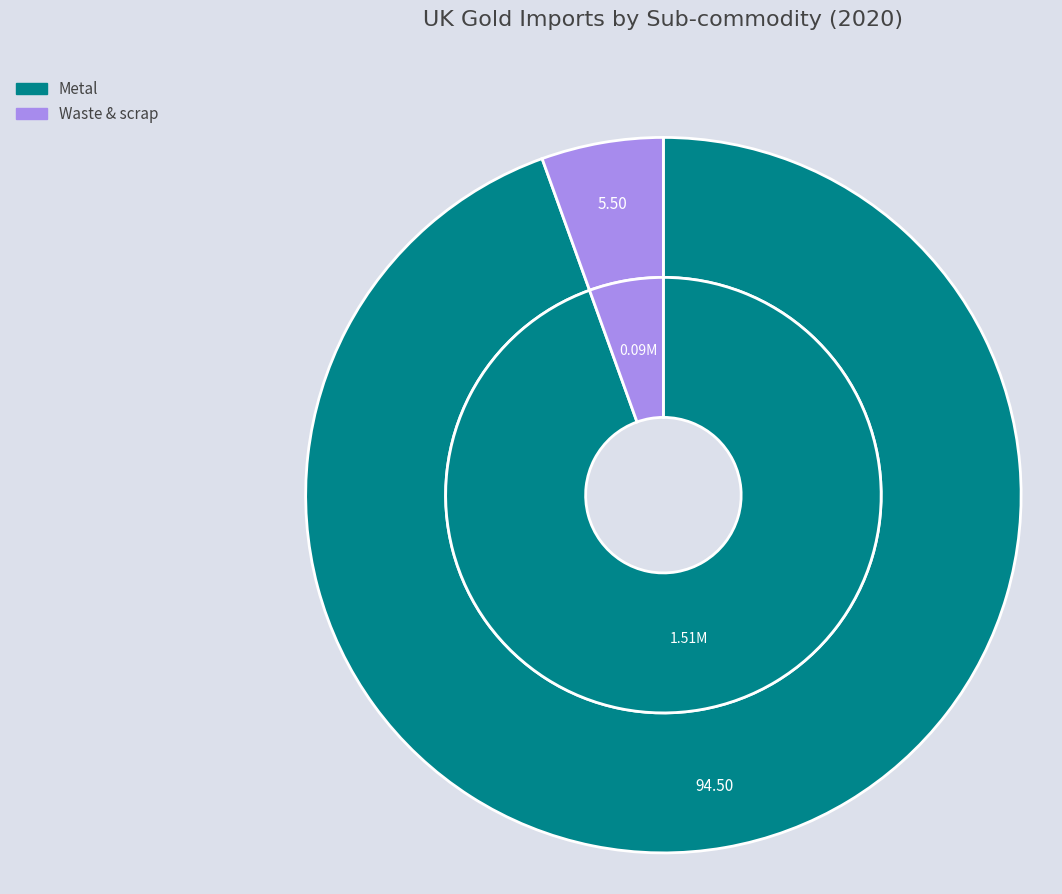

Do Waste & scrap and Metal together represent more than half of the pie?

Yes